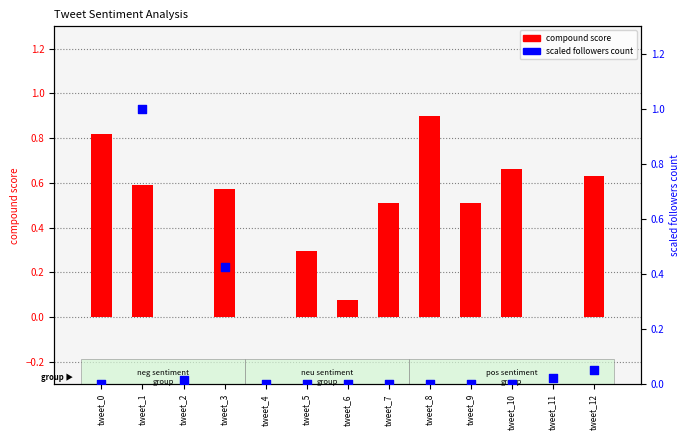

What is the total value across all series at tweet_8?

0.9